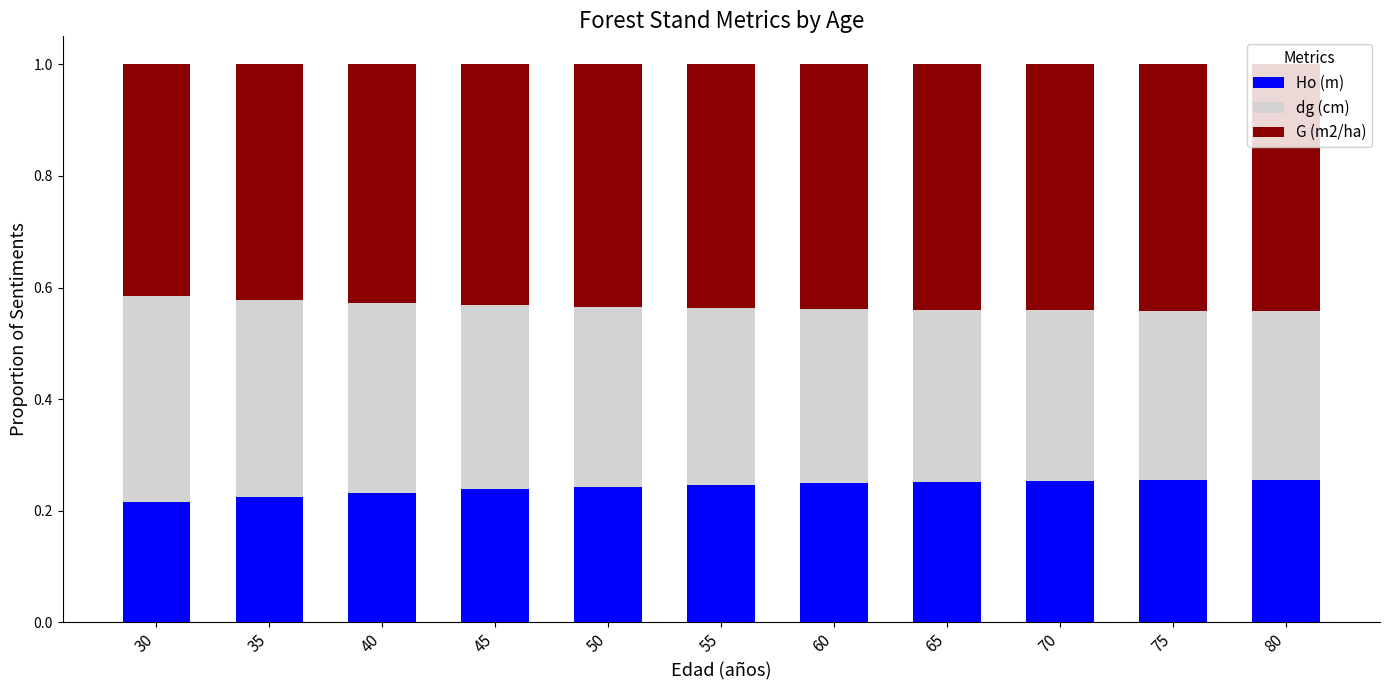

The Ho (m) series shows 0.3 at 80. True or false?

True